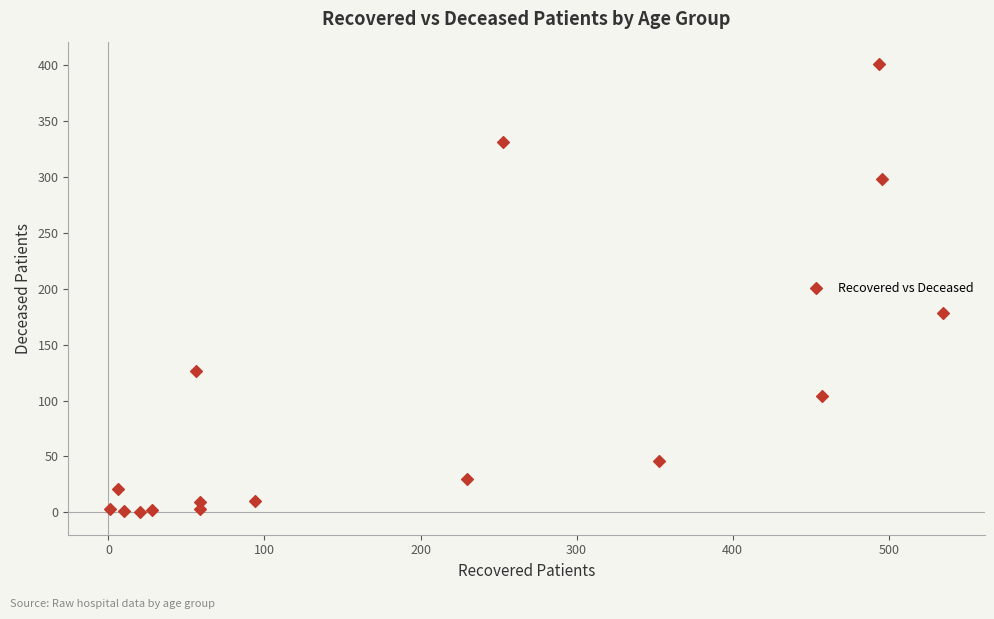

What Y value in the scatter plot is closest to 200?

178